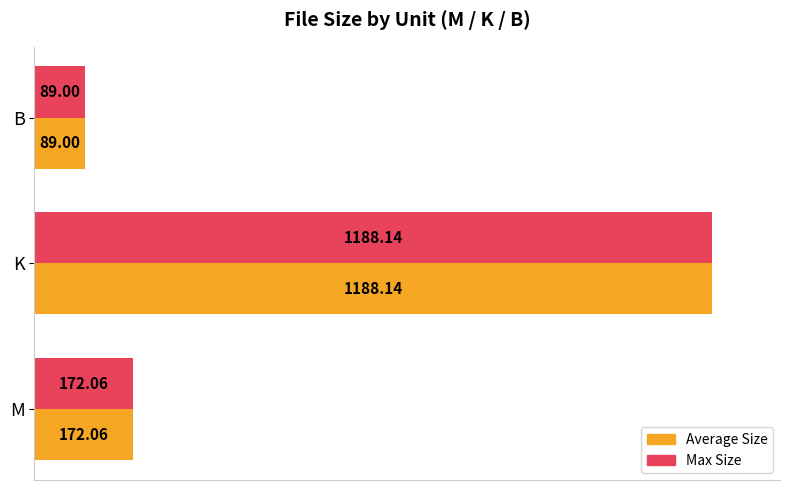

What are all the series names shown in the legend?

Average Size, Max Size